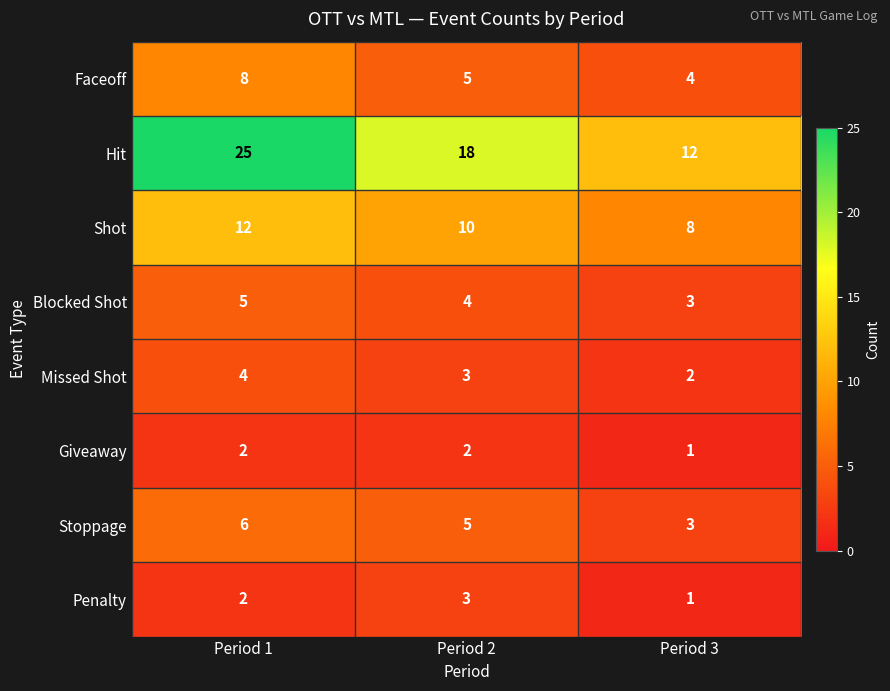

Between Period 1 and Period 2, which series saw the biggest shift?

Hit